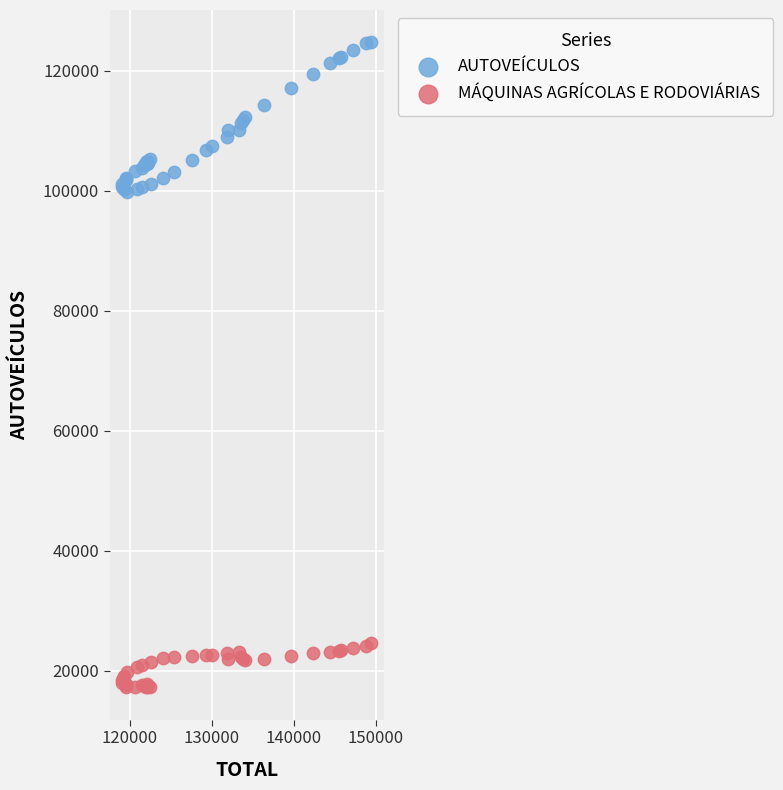

Which series contains the highest Y value?

AUTOVEÍCULOS